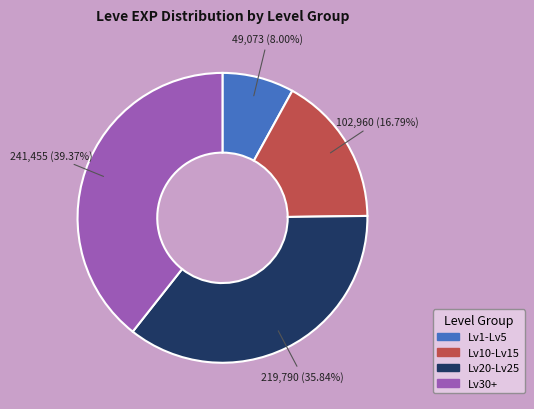

Is there a majority slice in this chart?

No